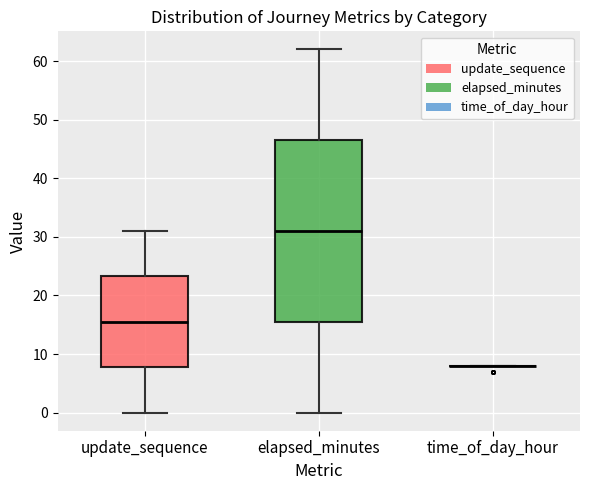

Reading left to right, transcribe this box plot: for each box, give where its median line is, the range the box spans, and where its two whiskers end, as read against the y-axis. The values are not printed on the chart, so give them approximately, as read against the axis.

update_sequence: median 16, box 8 to 23, whiskers 0 to 31
elapsed_minutes: median 31, box 16 to 47, whiskers 0 to 62
time_of_day_hour: box collapsed to a line at 8, whiskers 8 to 8